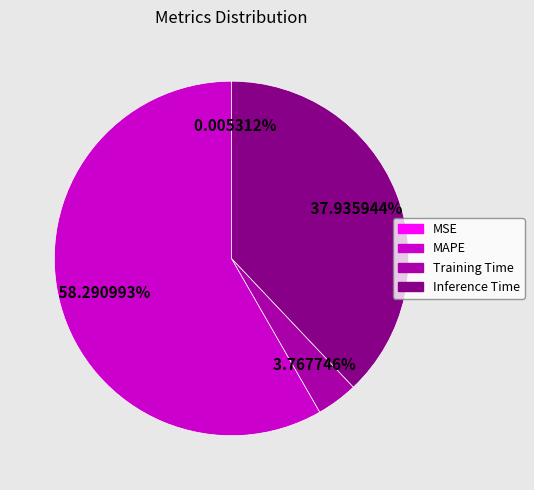

Combined, do MAPE and Inference Time account for over 50%?

Yes